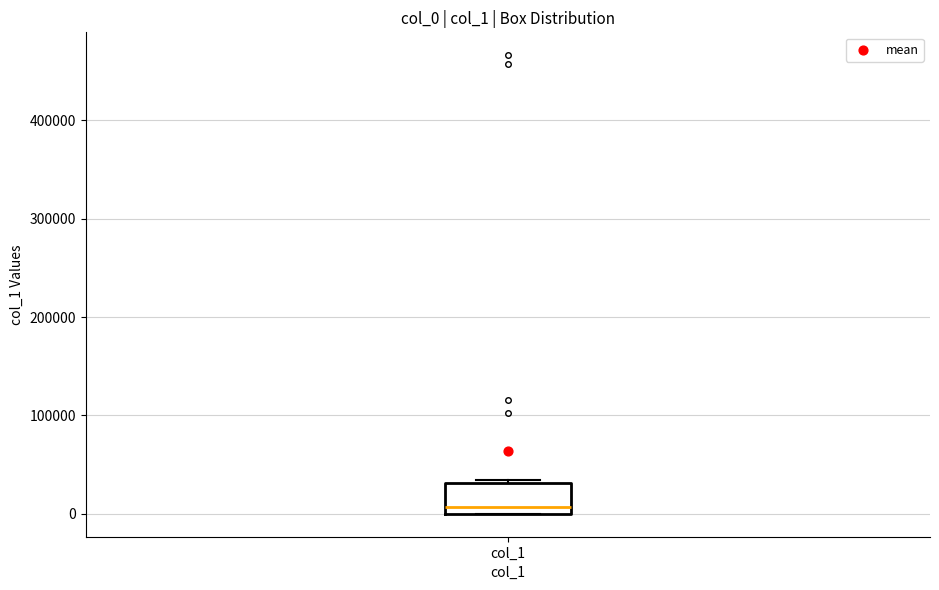

Where is the lower edge of the box for col_1 on the y-axis? The values are not printed on the chart, so give them approximately, as read against the axis.

0